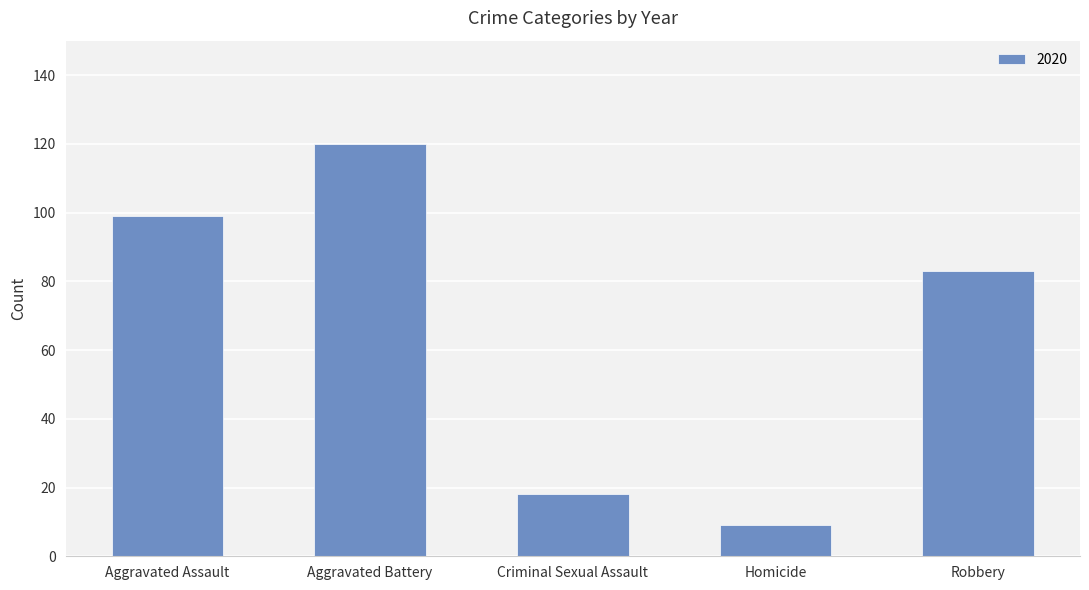

What is the average value?

66